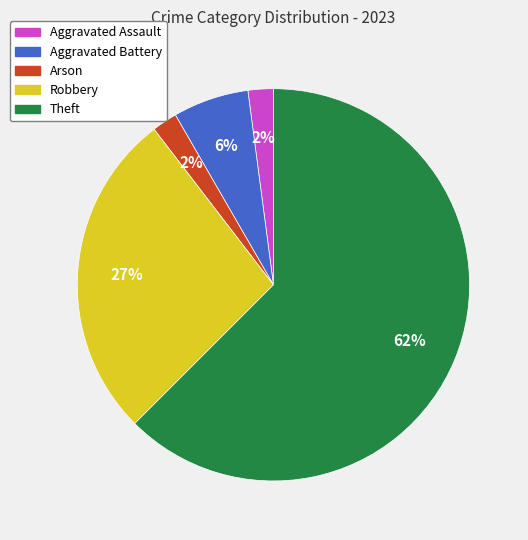

To the nearest percent, what is the combined percentage of Aggravated Assault and Robbery?

29%